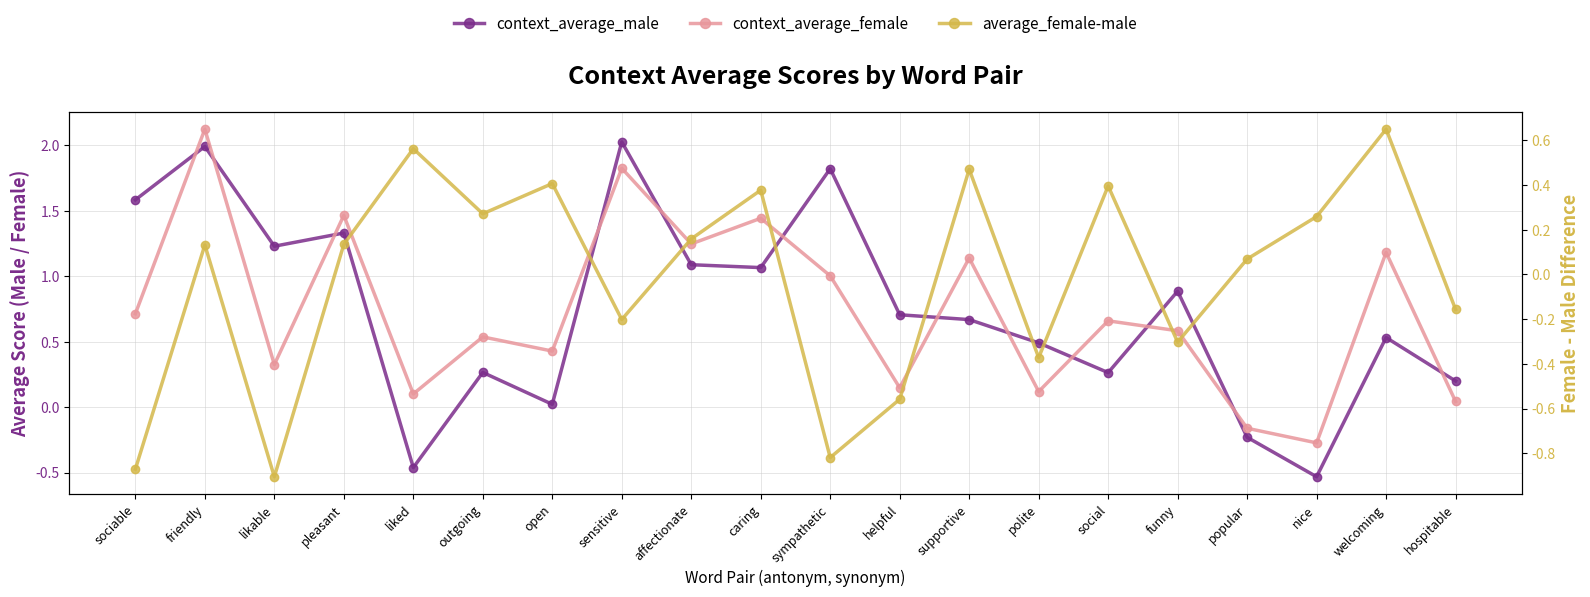

Which label corresponds to the largest value in the chart?

friendly